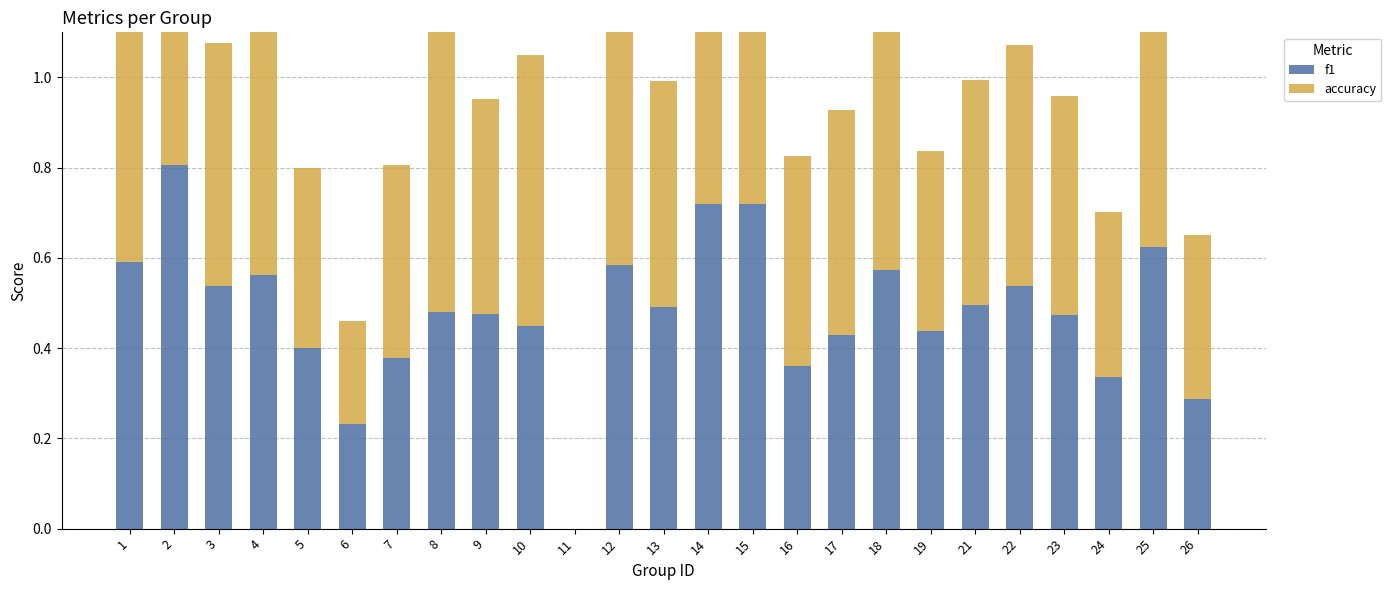

The value of f1 at 22 is 0.5. True or false?

True